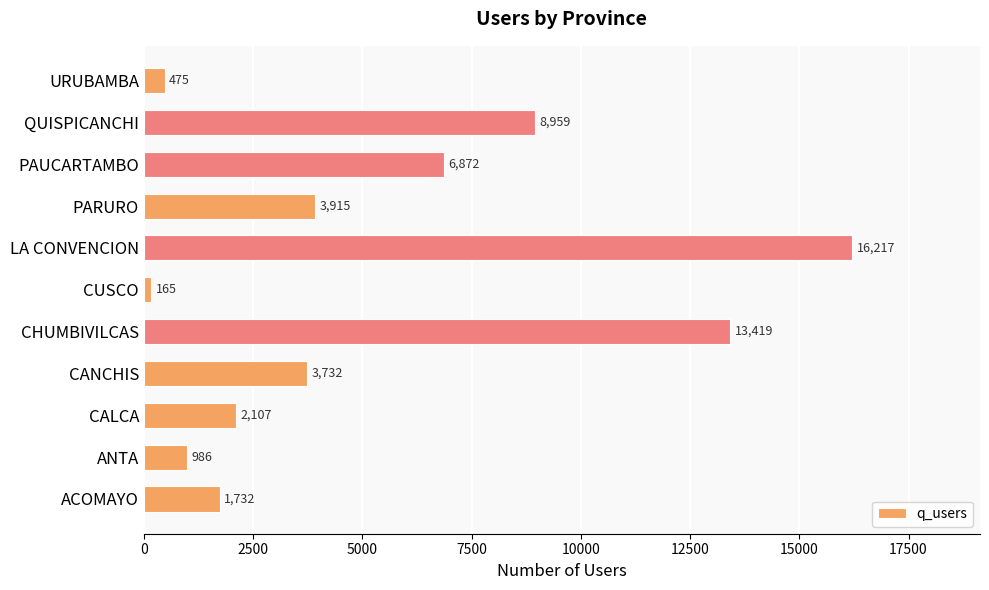

Rank the categories by value from lowest to highest.

CUSCO, URUBAMBA, ANTA, ACOMAYO, CALCA, CANCHIS, PARURO, PAUCARTAMBO, QUISPICANCHI, CHUMBIVILCAS, LA CONVENCION